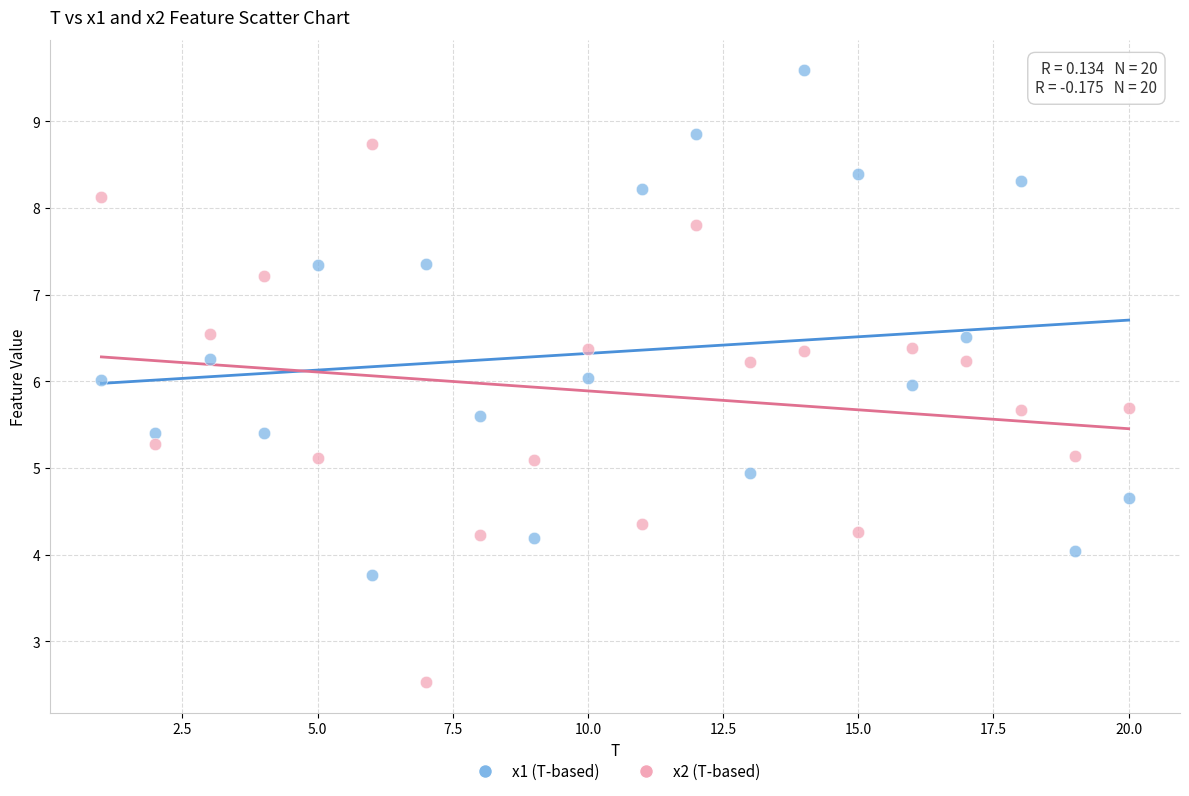

Across all data points, what is the range of Y values (max minus min)?

7.1